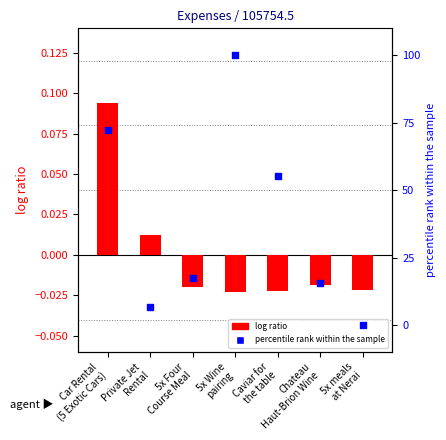

At how many categories does at least one series exceed 78?

1